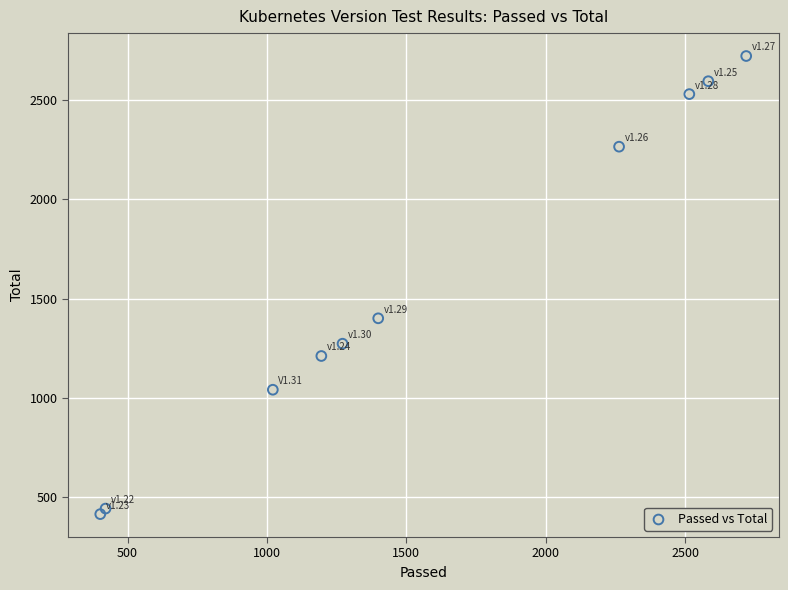

What Y value in the scatter plot is closest to 1568?

1401